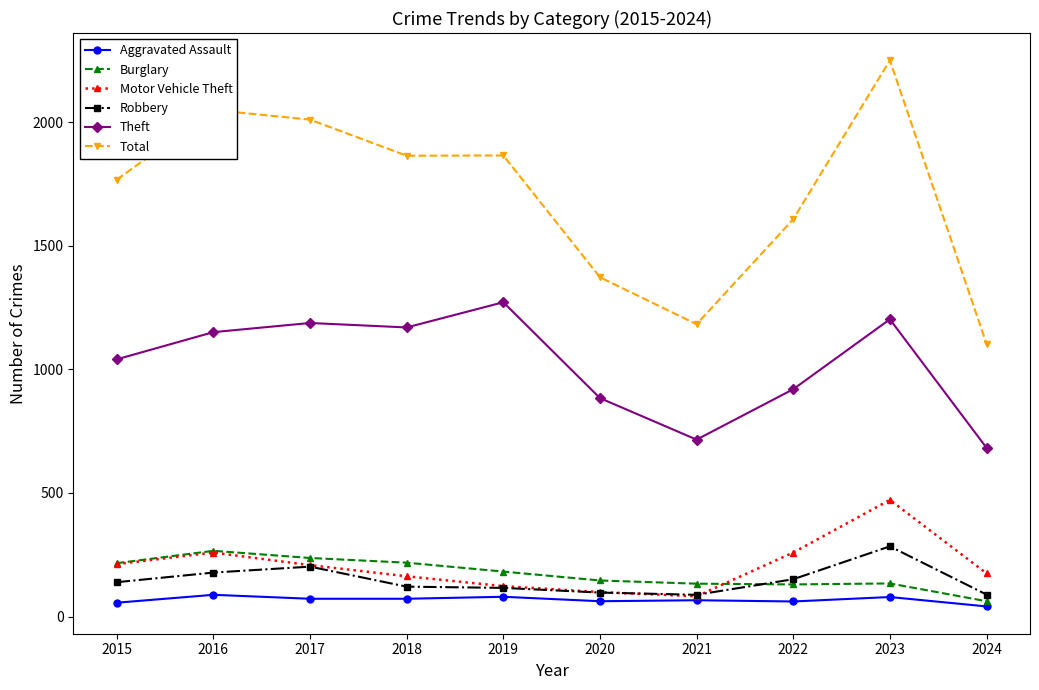

What is the value of the Robbery point at the 10th from the left?

89